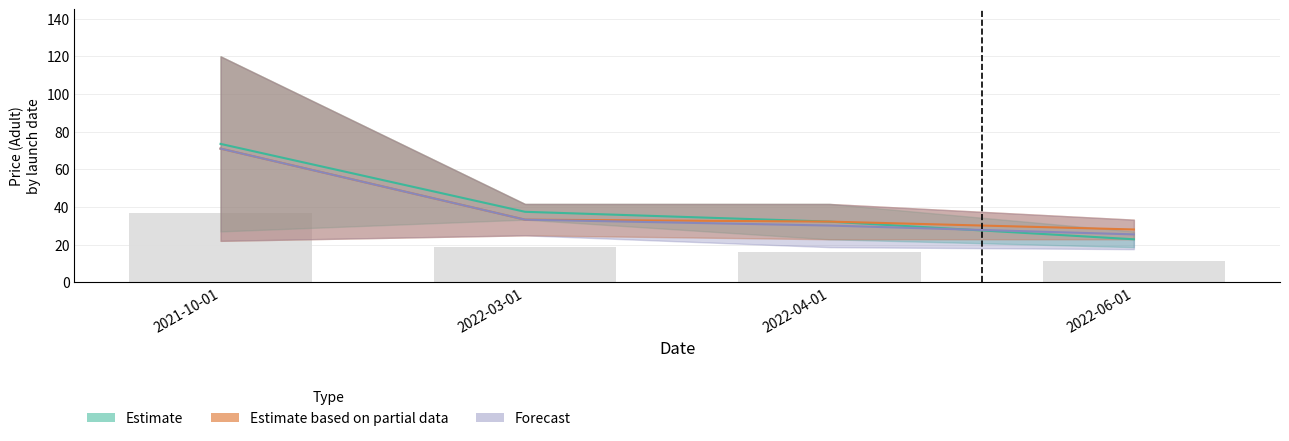

What is the value of the Estimate_upper bar at the 4th from the left?

28.1